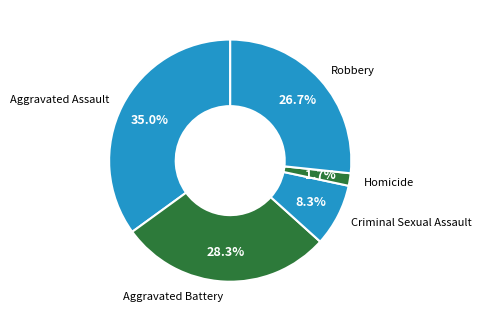

Does any single category account for the majority?

No